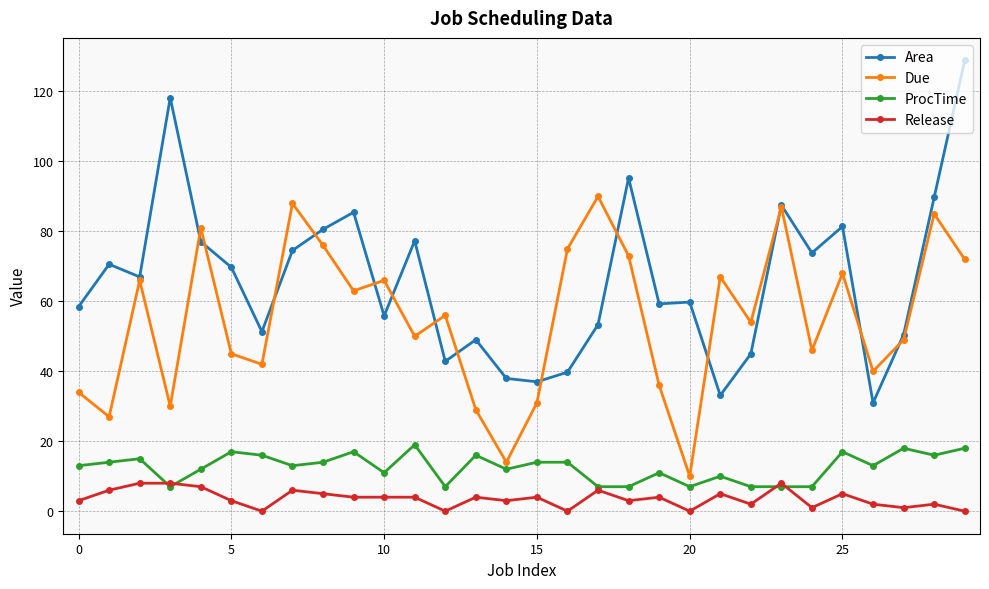

At how many categories does at least one series exceed 24?

30